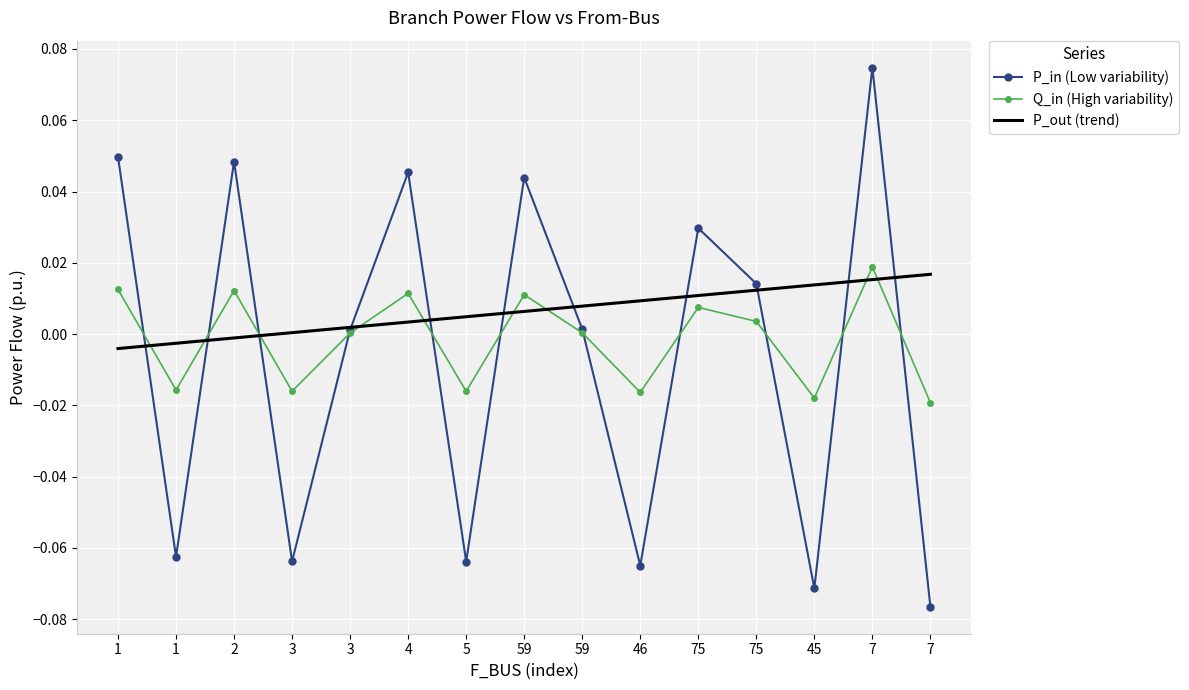

What is the minimum value for P_in?

-0.1